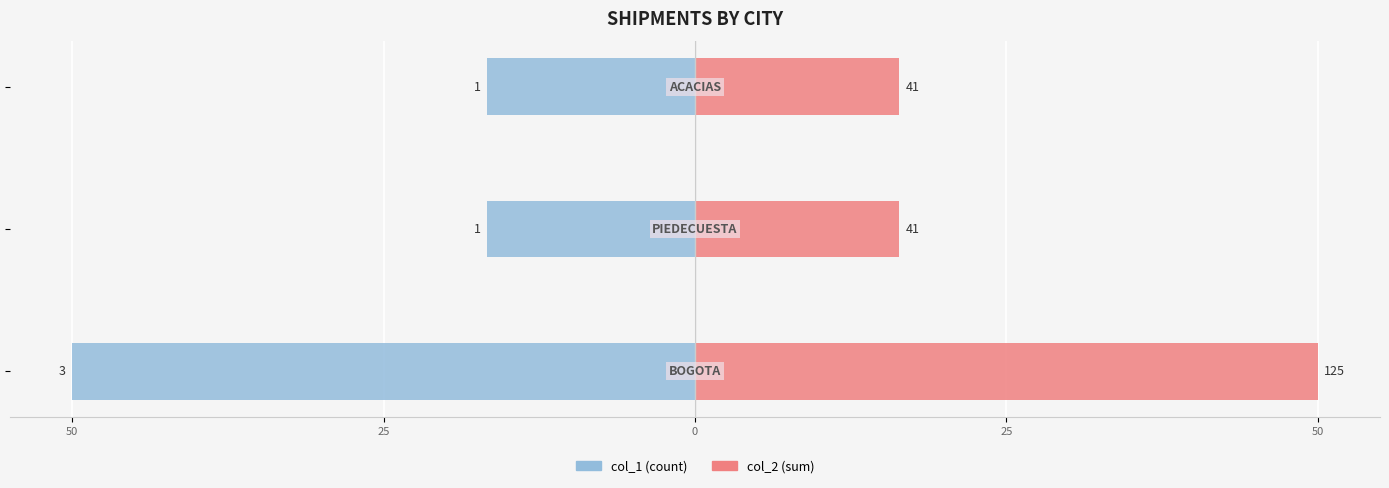

At how many categories does at least one series exceed -38?

3